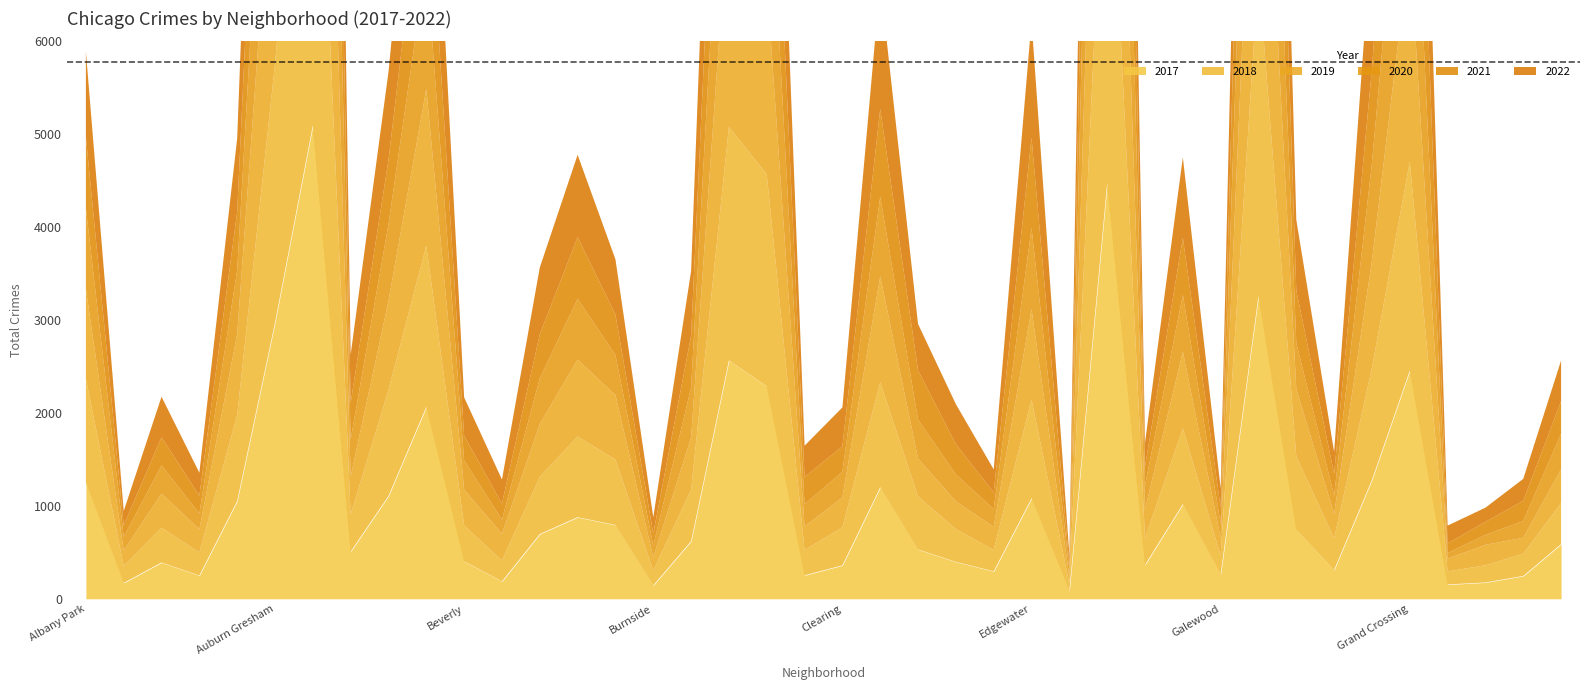

Reading left to right, transcribe all the data shown in this chart.

2017: 1252	171	391	251	1053	2973	5095	509	1107	2066	404	188	697	878	795	145	620	2566	2288	253	360	1200	531	397	296	1082	87	4472	365	1019	265	3257	742	311	1281	2456	154	176	246	588
2019: 968	166	368	249	872	2700	5008	405	957	1687	385	287	568	828	694	142	561	2441	2076	253	322	1140	407	298	248	972	76	4310	308	825	189	3226	728	261	1153	2328	138	220	171	365
2021: 767	123	303	193	629	2237	3971	395	692	1313	265	173	474	664	435	130	559	1973	1675	293	274	944	530	325	180	970	62	3519	200	613	170	2688	565	233	1015	2160	104	140	217	350
2020: 870	147	303	169	686	2213	4578	400	826	1357	315	153	493	654	431	126	538	2084	1834	239	276	857	419	290	191	873	75	3952	259	612	154	3018	494	198	1052	2158	60	107	181	382
2018: 1117	183	374	248	924	2787	5162	401	1142	1736	386	224	616	869	704	160	554	2513	2281	273	409	1131	571	354	230	1064	75	4607	289	816	201	3485	789	342	1205	2250	141	185	240	442
2022: 918	155	436	247	793	2685	4746	519	949	1714	413	259	718	886	595	175	696	2636	2048	337	419	1368	500	431	248	1258	99	3950	260	867	209	3011	761	236	1492	2548	191	153	236	438